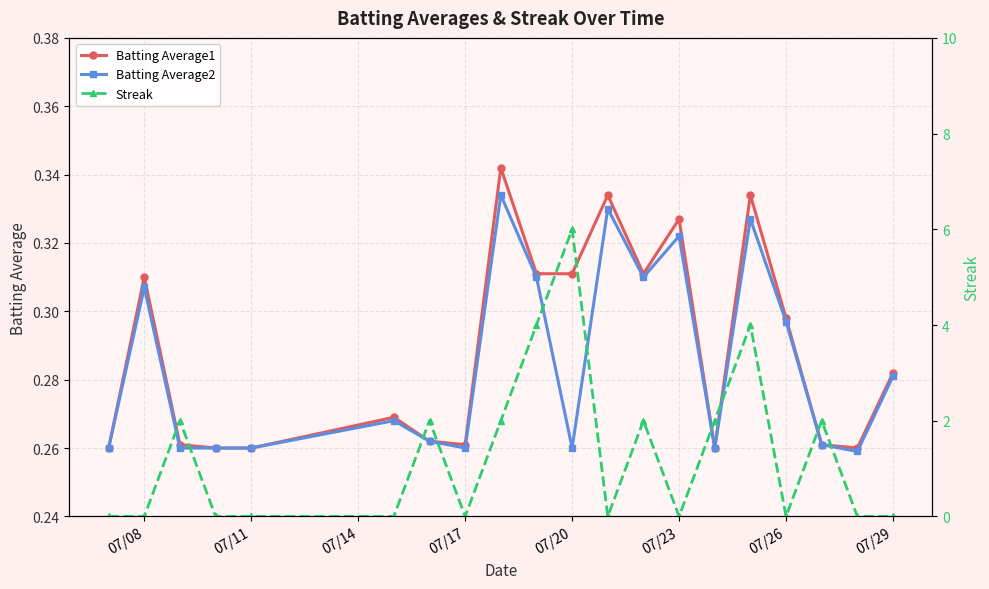

Count the Batting Average2 values in the range 0 to 1.

20